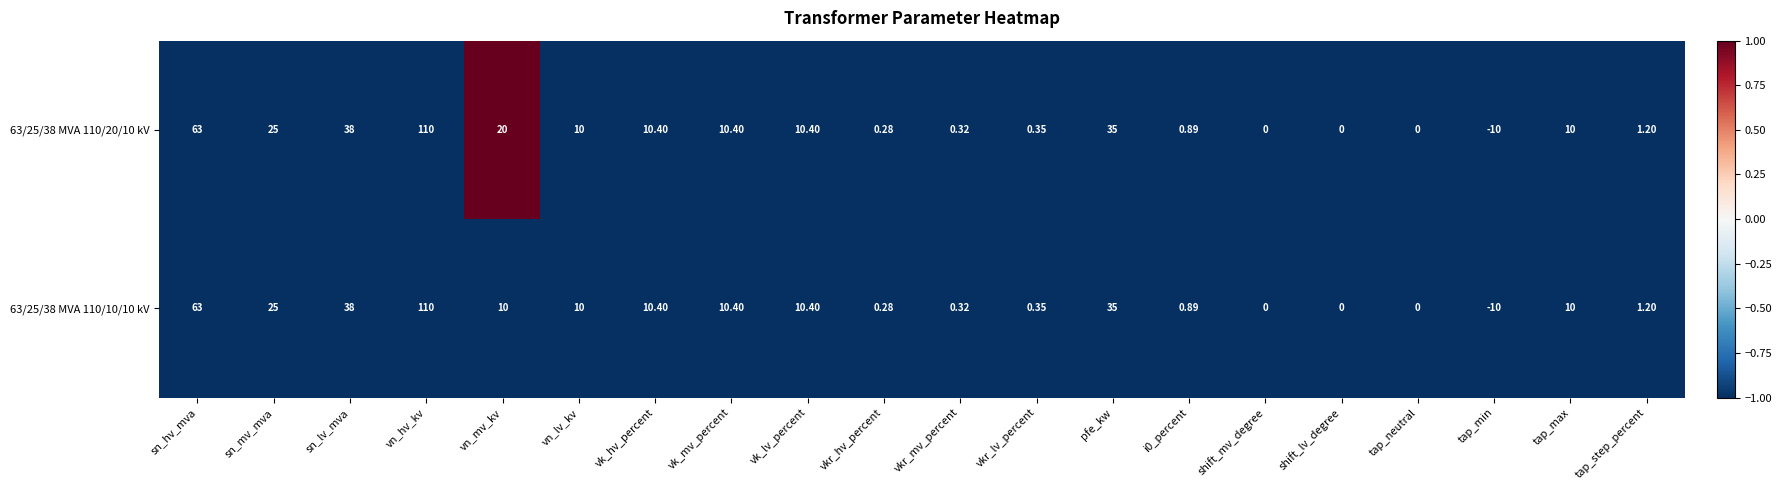

What is the total value across all series at shift_lv_degree?

0.0